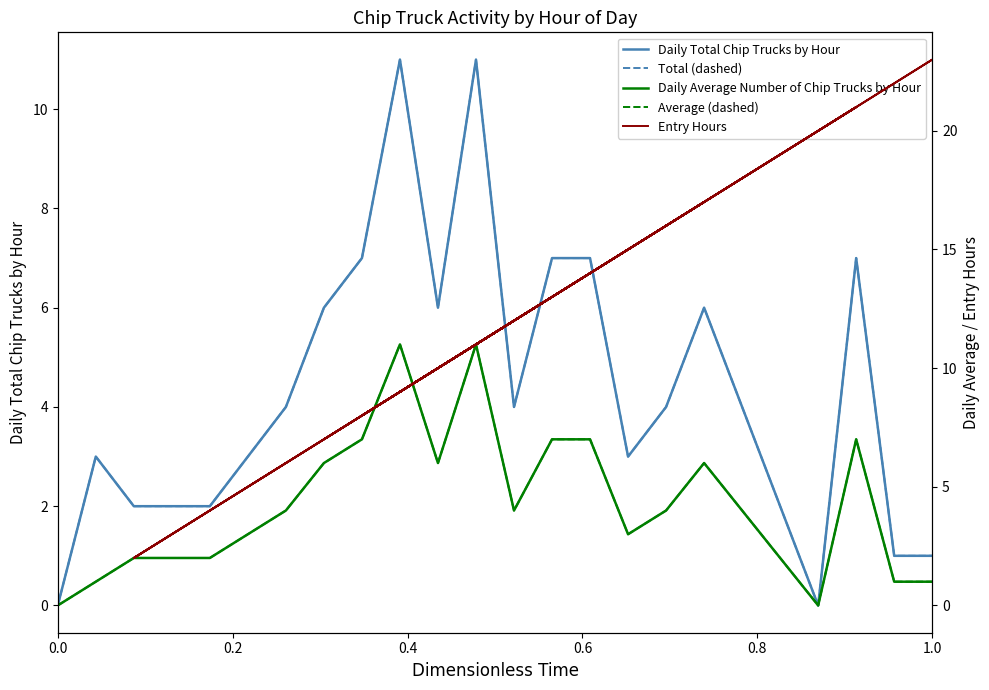

Which series has the largest total across all categories?

Entry Hours